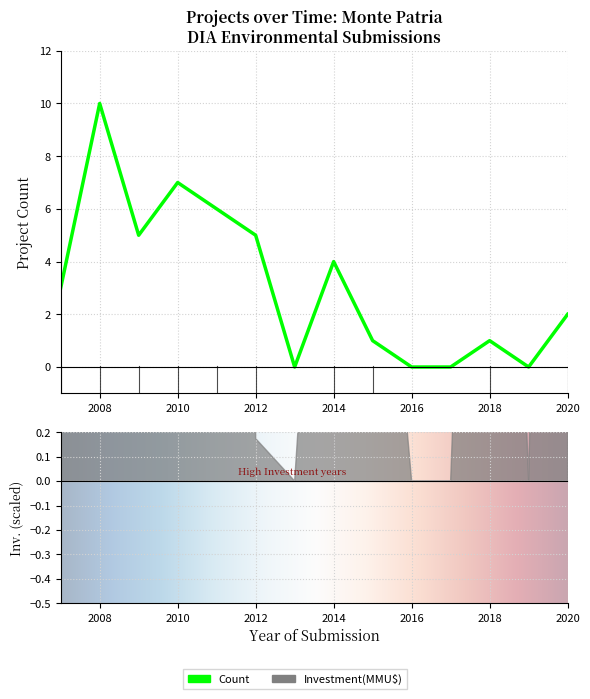

Between 2008 and 2012, which is larger?

2008